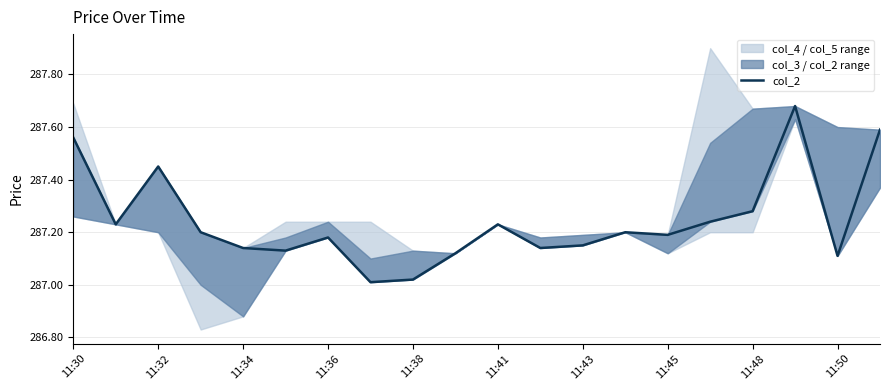

Approximately how many times larger is the value at 11:34 compared to 11?

1.0